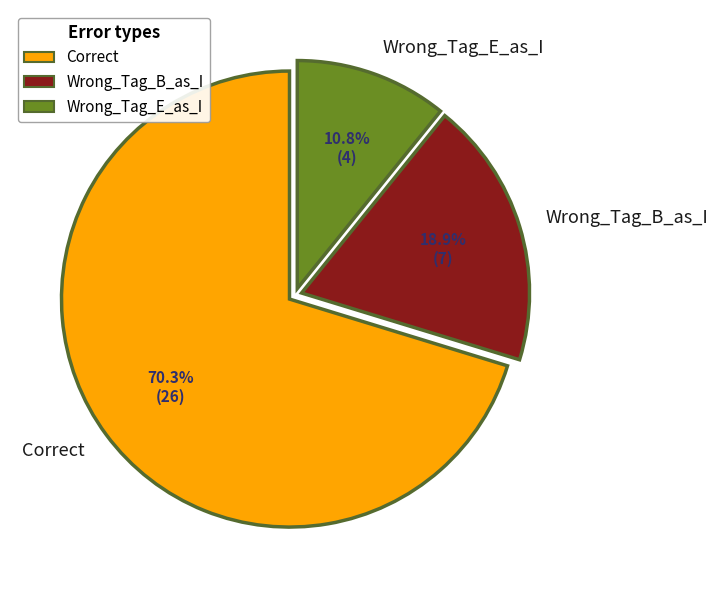

Is it true that Correct is 63% of the pie?

False